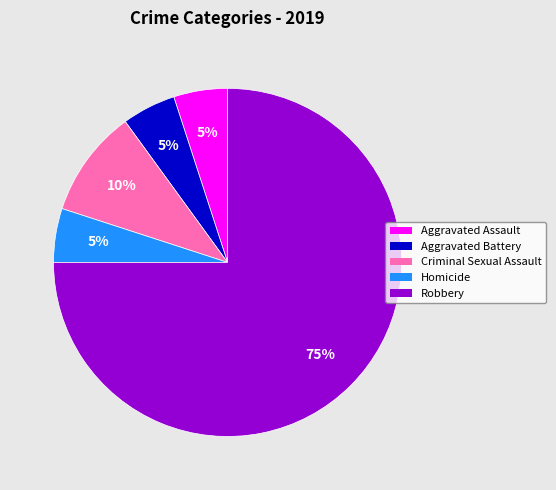

To the nearest percent, what is the average slice percentage?

20%